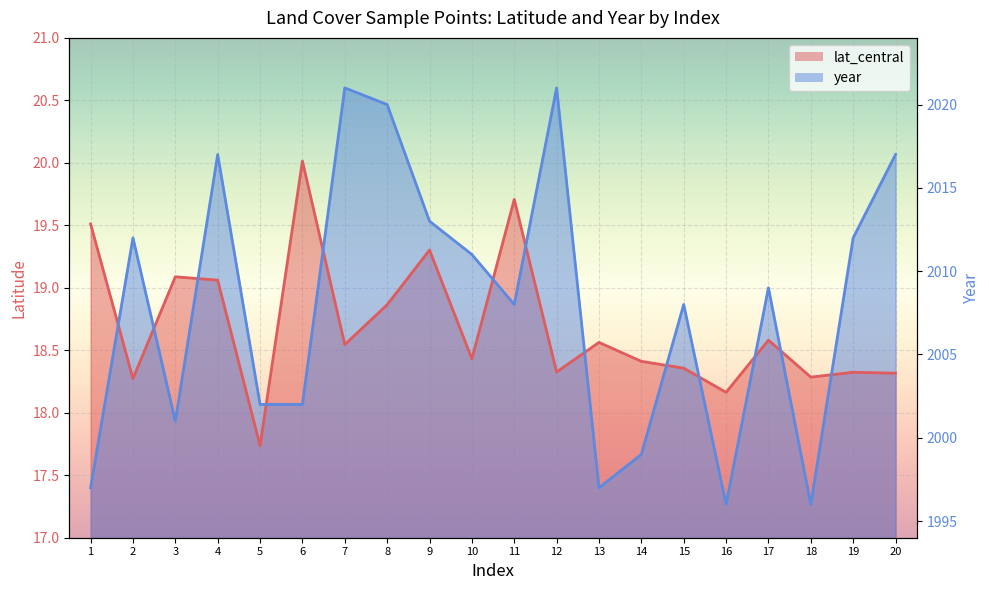

True or false: year has a value of 22.8 at 1.

False